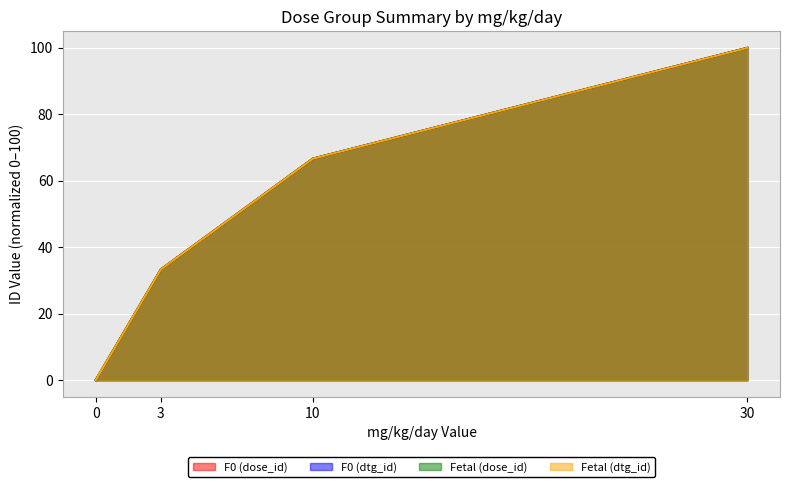

Which series has the widest spread of values?

F0 (dose_id)